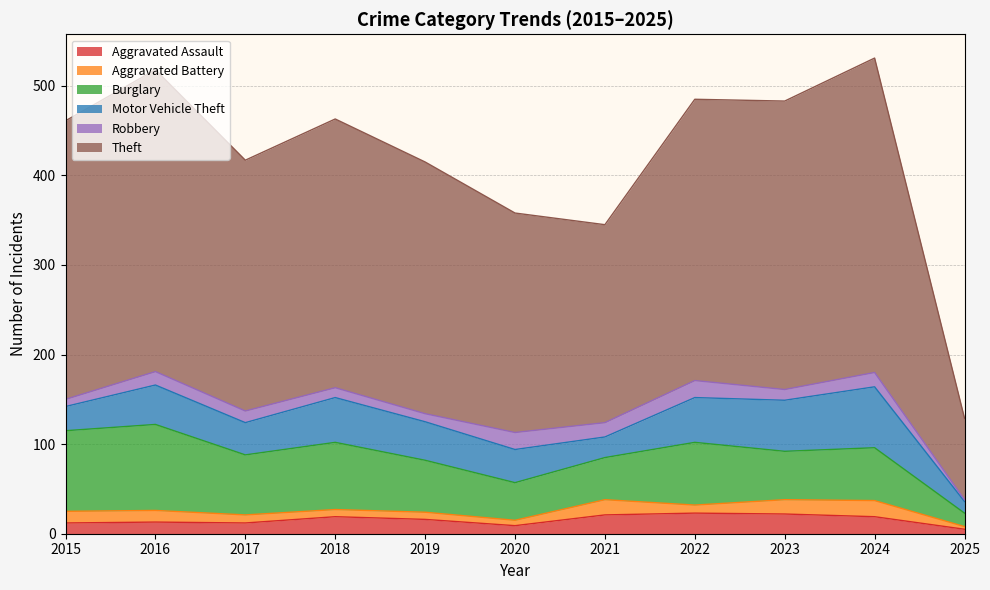

Which has a higher value, 2022 or 2017?

2022